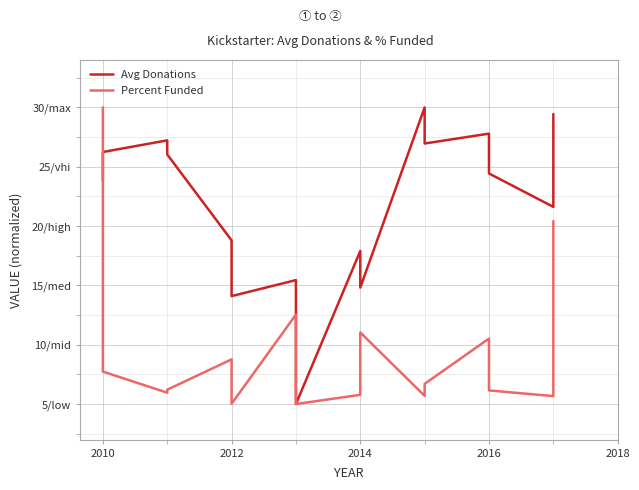

What are all the series names shown in the legend?

Avg Donations, Percent Funded